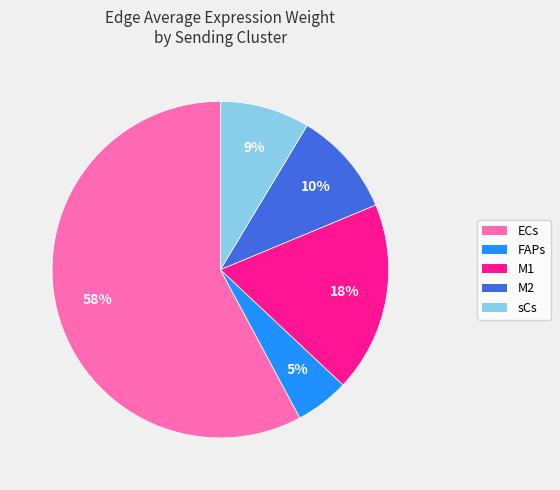

Which slice represents more than half of the pie?

ECs